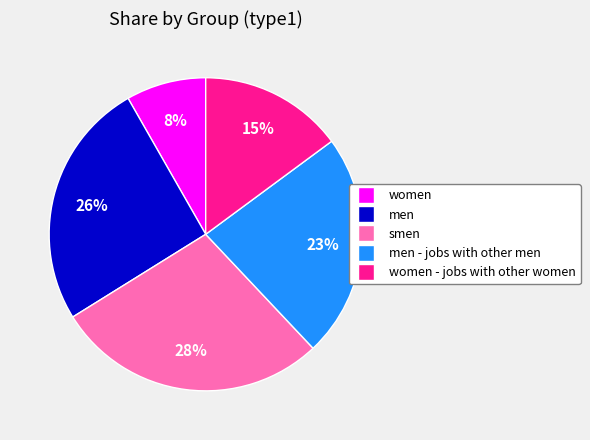

To the nearest percent, what is the average slice percentage?

20%